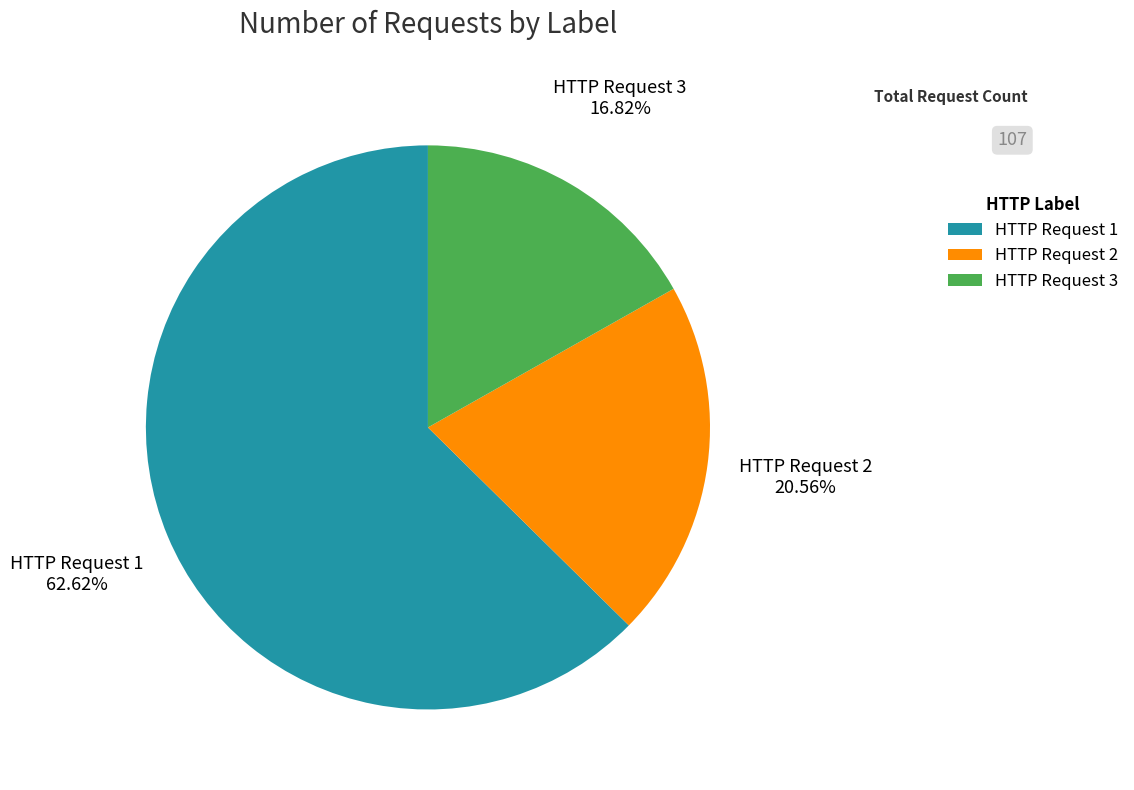

To the nearest percent, what is the combined percentage of HTTP Request 1 and HTTP Request 2?

83%